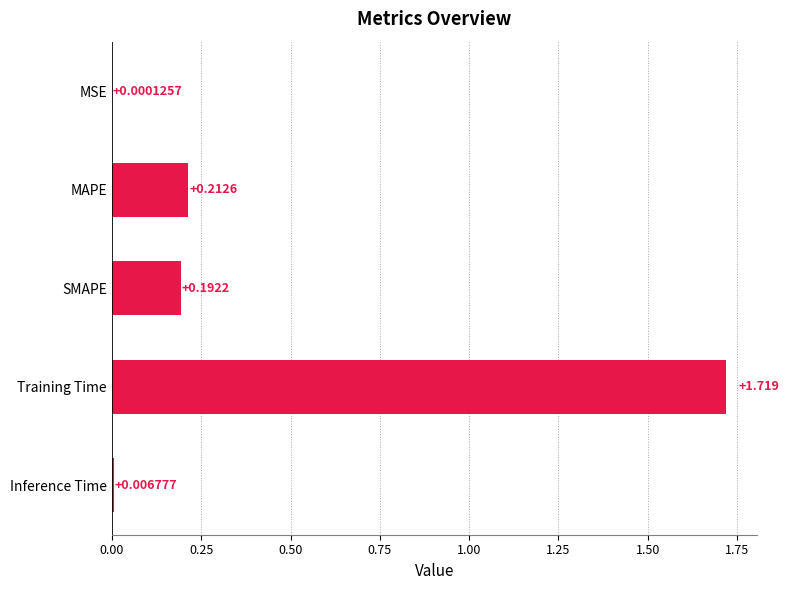

Between MSE and Inference Time, which is larger?

Inference Time